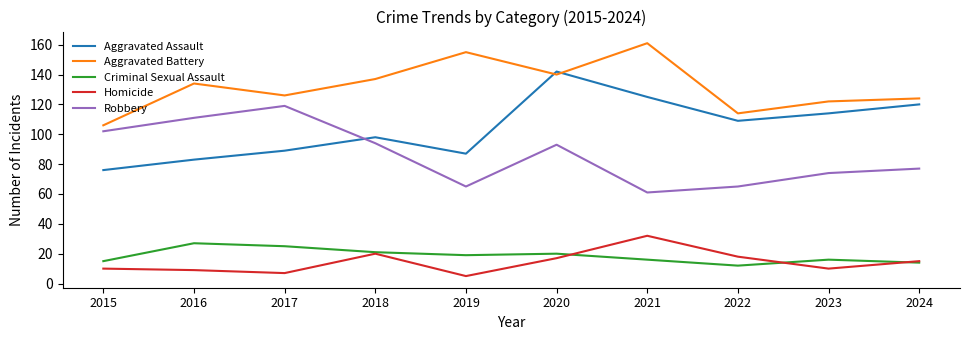

At which category is the sum across all series the highest?

2020